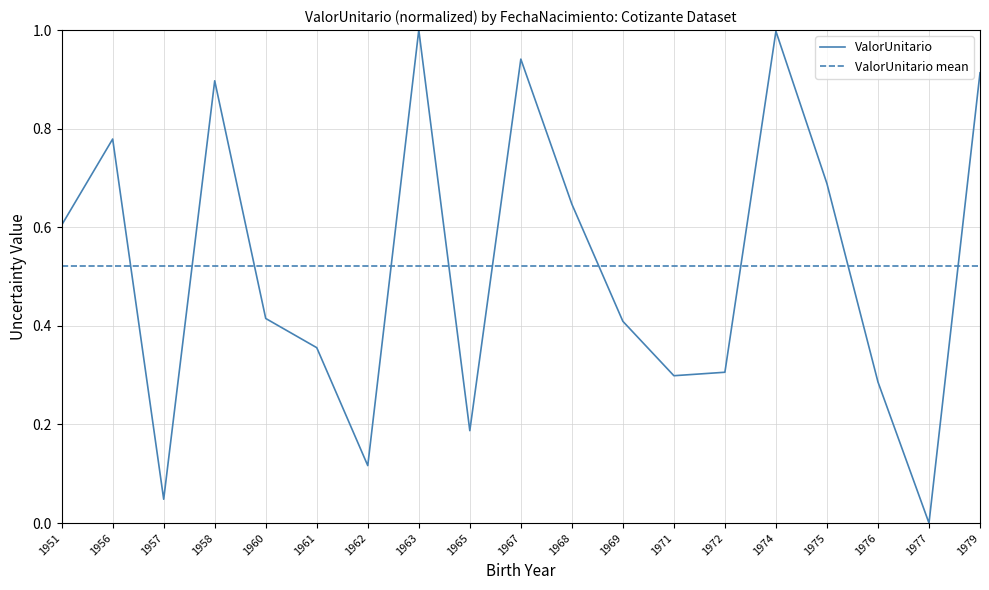

What is the maximum value shown in the chart?

1.0